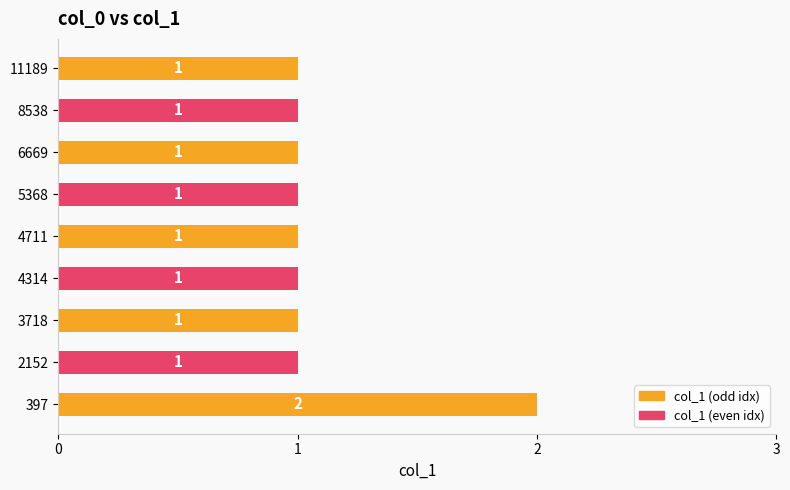

Count the values in the range 1 to 2.

9